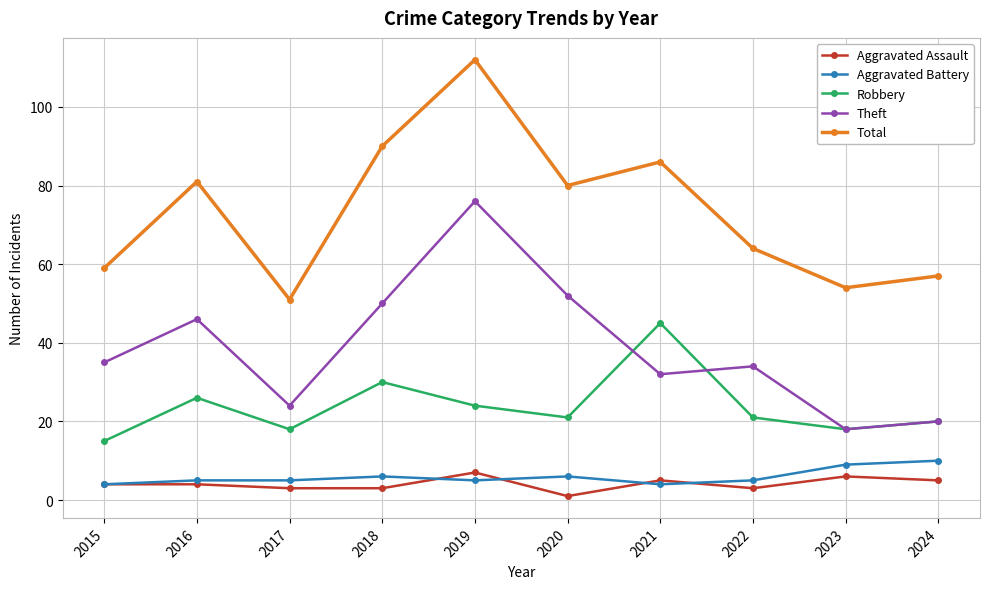

Which series has the largest total across all categories?

Total